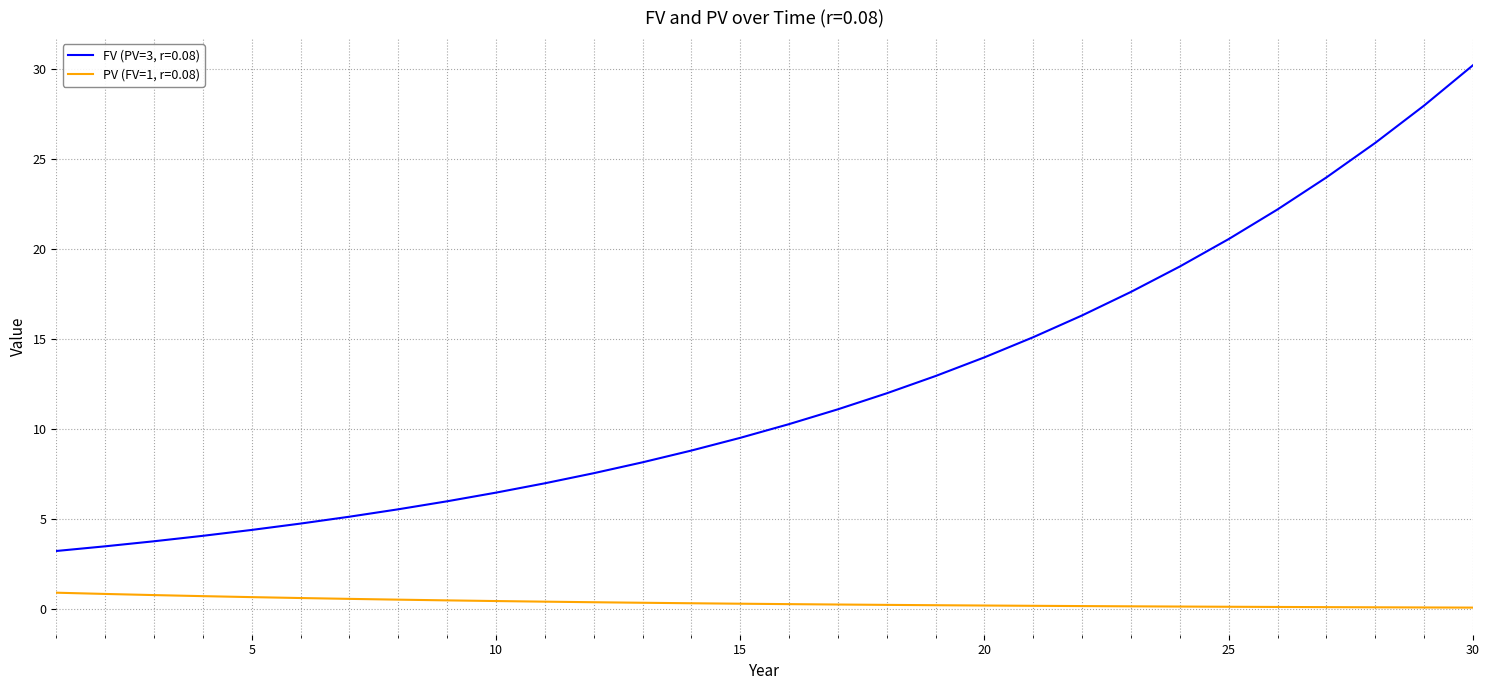

What is the maximum value shown in the chart?

30.2